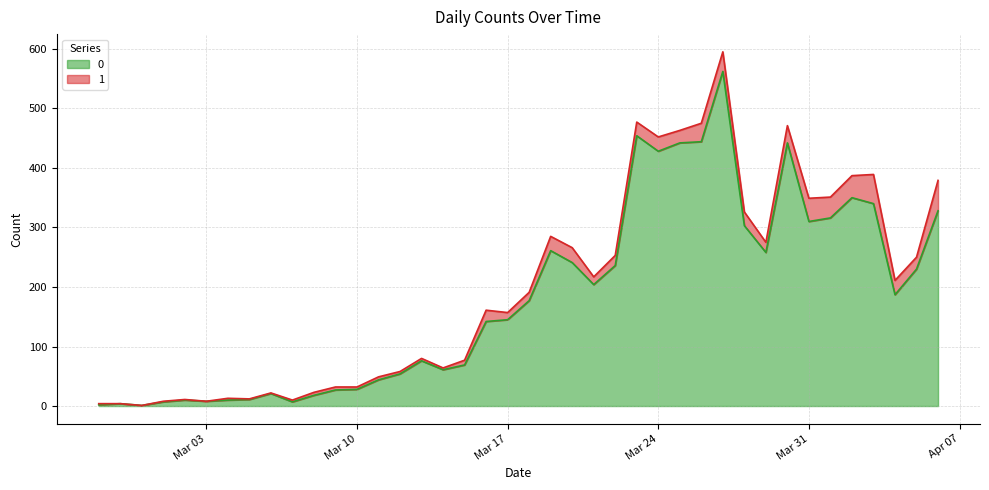

Rank the categories by value from lowest to highest.

2020-02-29, 2020-02-27, 2020-02-28, 2020-03-01, 2020-03-07, 2020-03-03, 2020-03-02, 2020-03-04, 2020-03-05, 2020-03-08, 2020-03-06, 2020-03-09, 2020-03-10, 2020-03-11, 2020-03-12, 2020-03-14, 2020-03-15, 2020-03-13, 2020-03-16, 2020-03-17, 2020-03-18, 2020-04-04, 2020-03-21, 2020-04-05, 2020-03-22, 2020-03-20, 2020-03-29, 2020-03-19, 2020-03-28, 2020-03-31, 2020-04-01, 2020-04-06, 2020-04-03, 2020-04-02, 2020-03-24, 2020-03-25, 2020-03-30, 2020-03-26, 2020-03-23, 2020-03-27